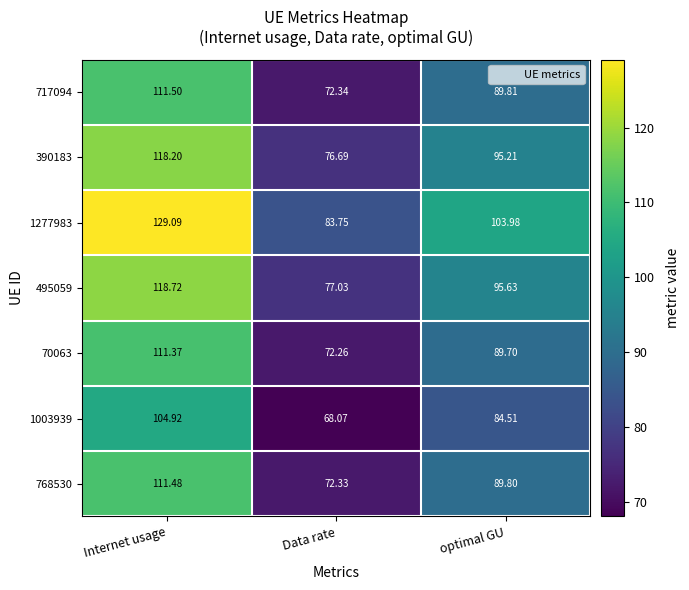

How many distinct data groups are displayed?

7